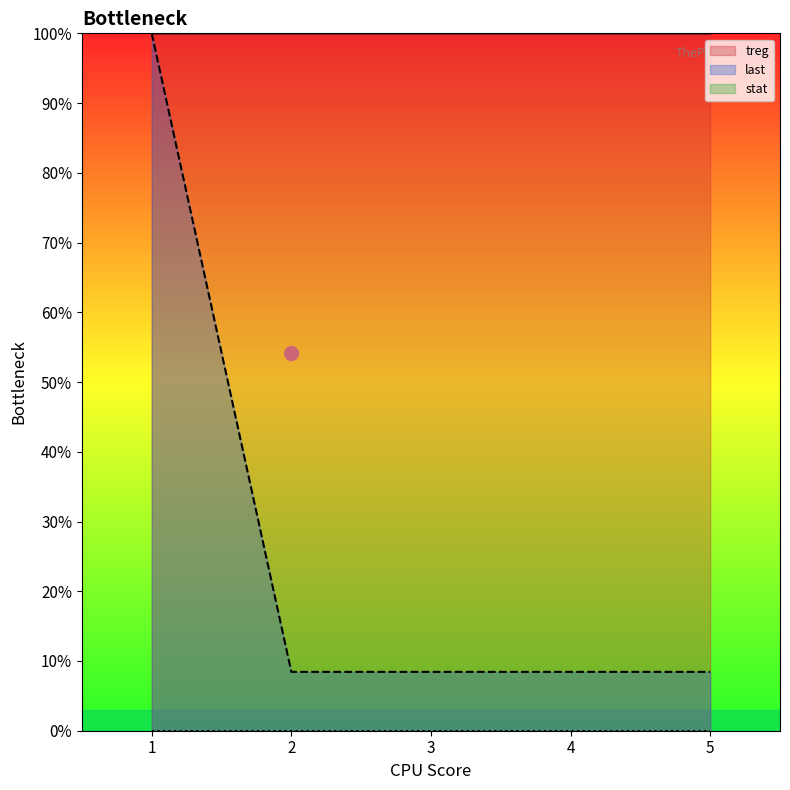

The last series shows 59.7 at 1. True or false?

False